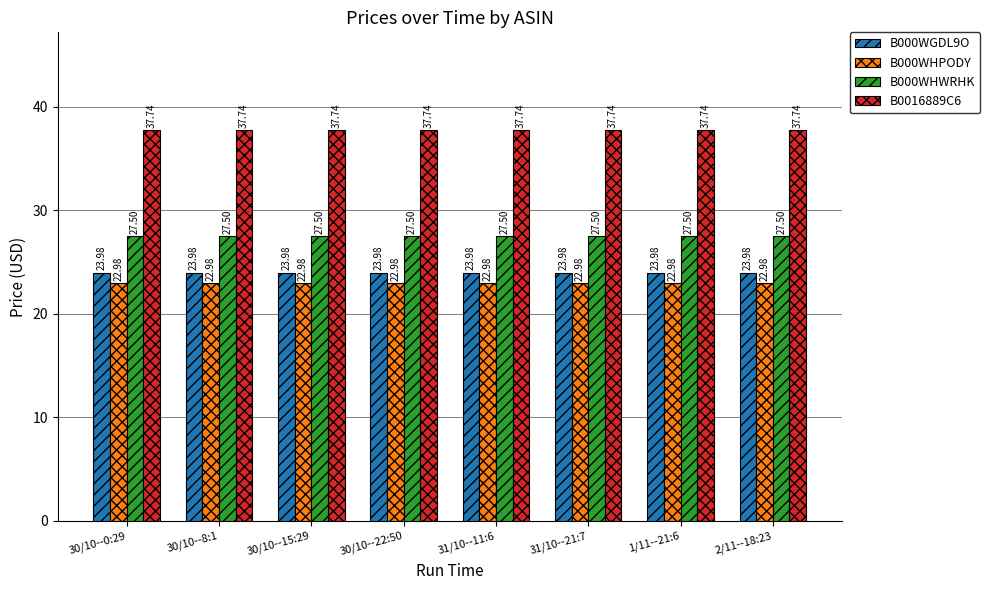

What position from the right is 30/10--8:1?

7